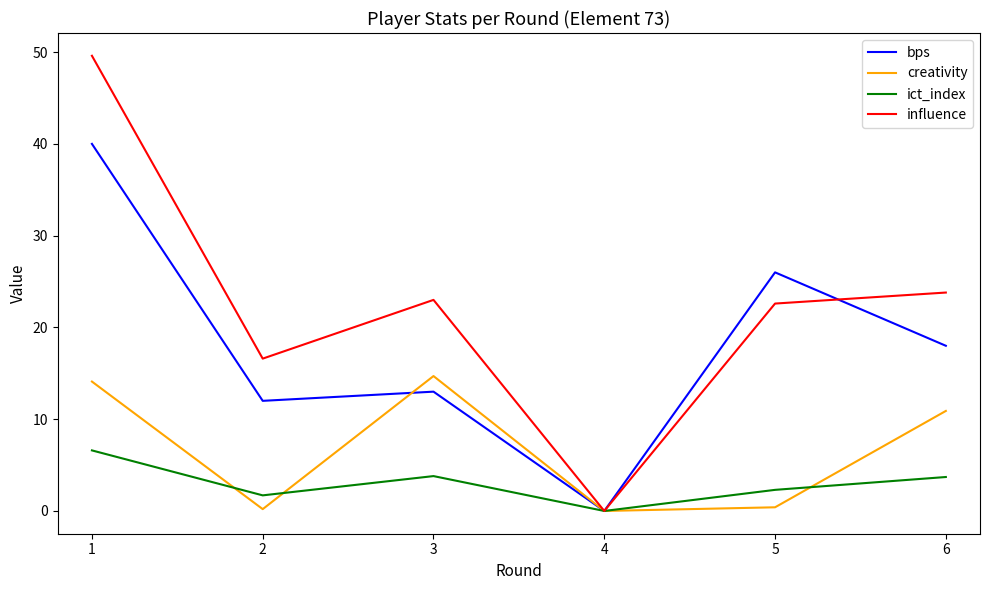

What are all the series names shown in the legend?

bps, creativity, ict_index, influence